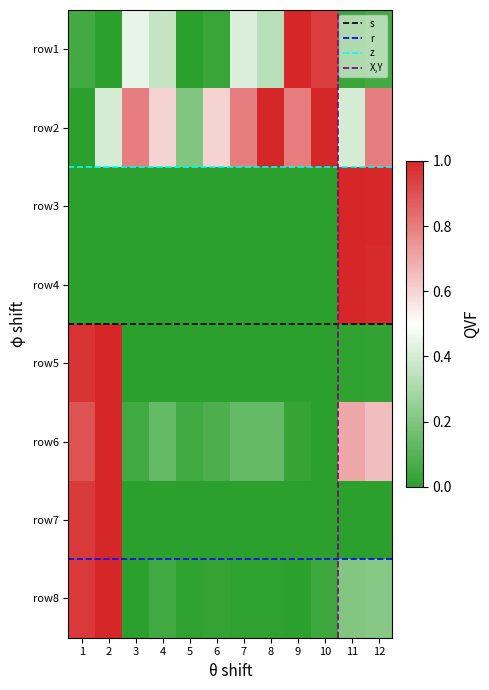

True or false: row6 has a value of 0.1 at 5.

True